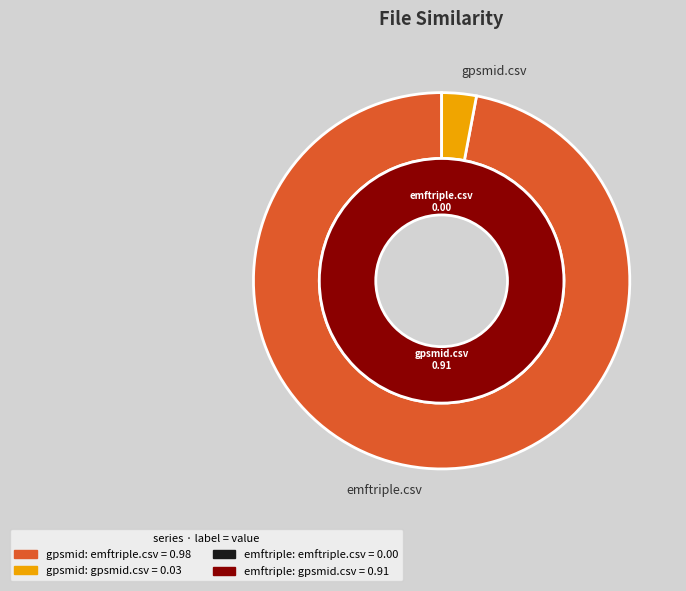

How many segments does this pie chart have?

2